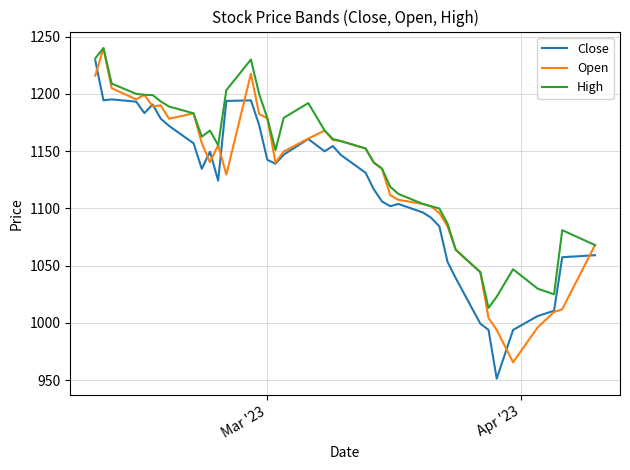

How many series are shown in this chart?

3